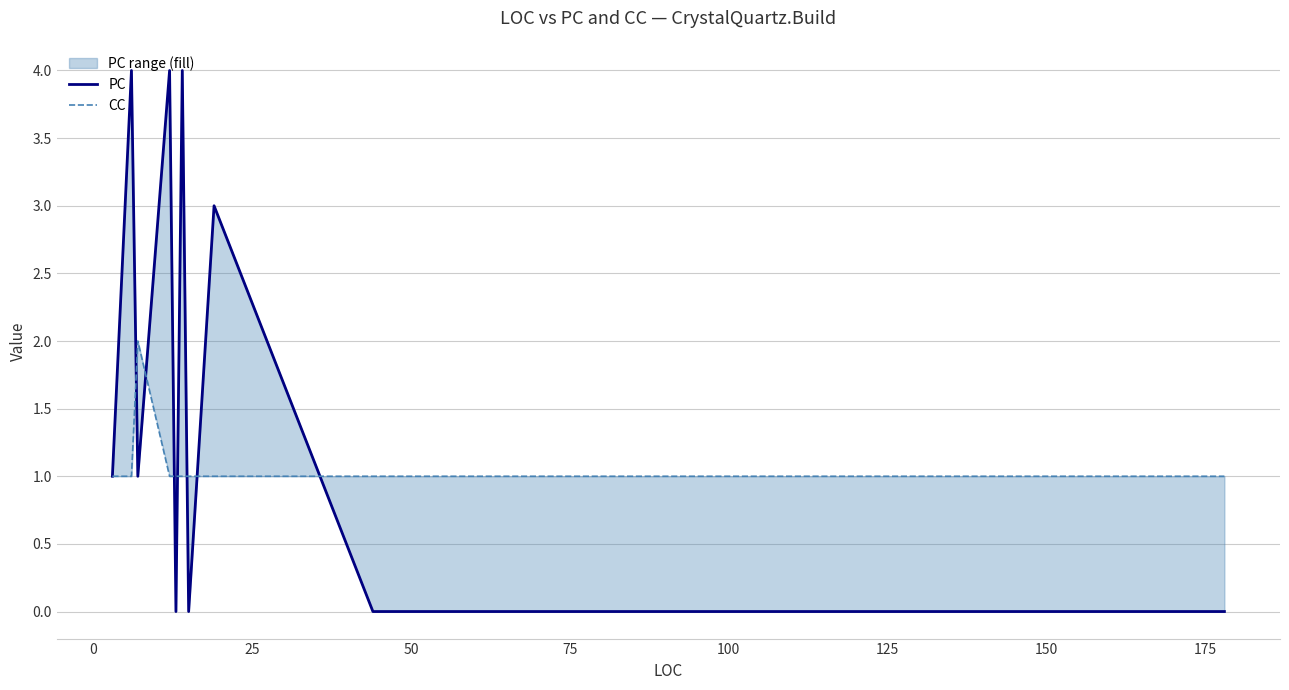

Reading left to right, list all the values displayed in this chart.

PC: 1	2	2	2	3	4	1	4	0	4	0	3	0	0	0
CC: 1	1	1	1	1	1	2	1	1	1	1	1	1	1	1